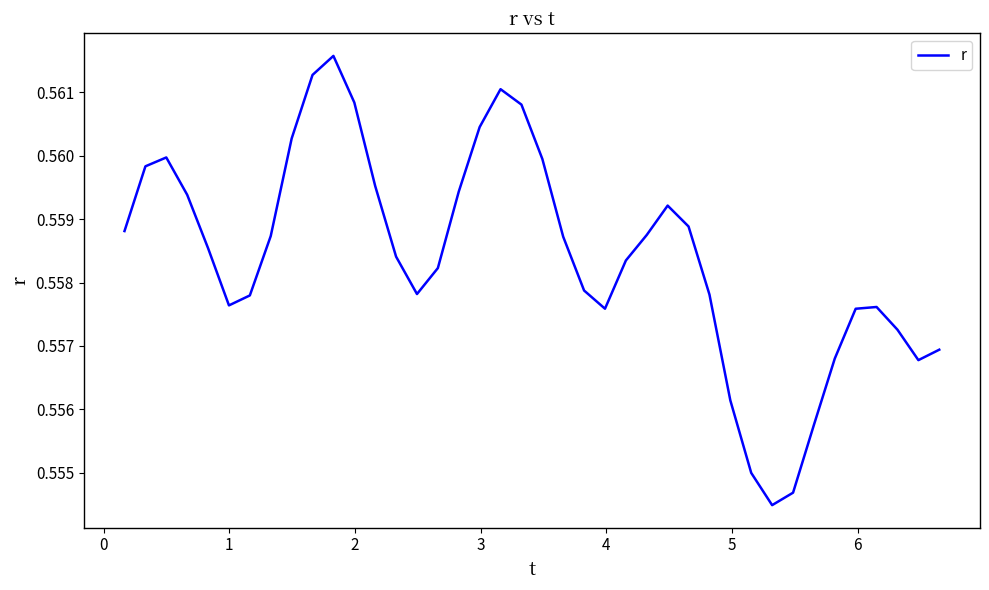

What is the sum of all values?

22.3